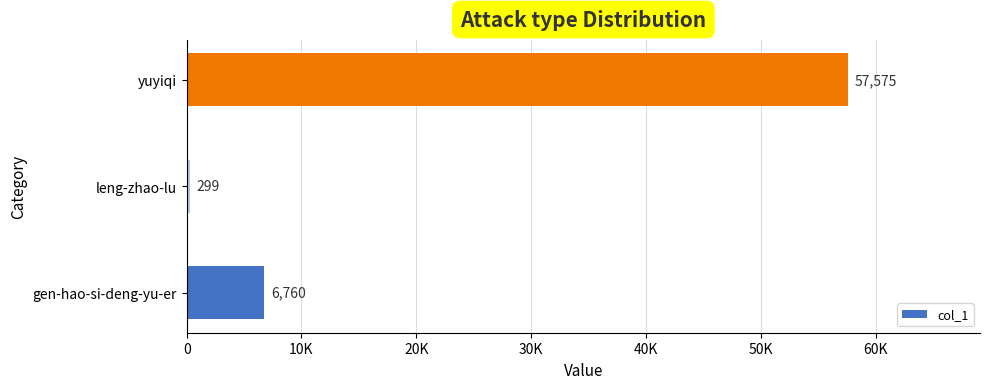

Which category has the lowest value across all series?

leng-zhao-lu